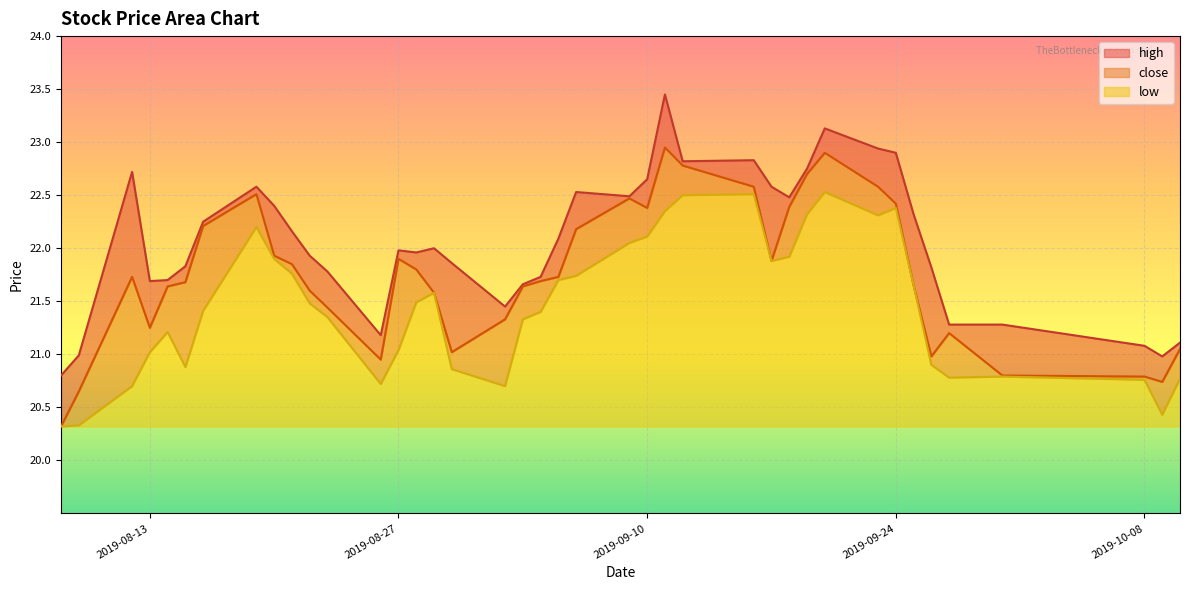

At 2019-09-10, list the series in order from largest to smallest.

high, close, low